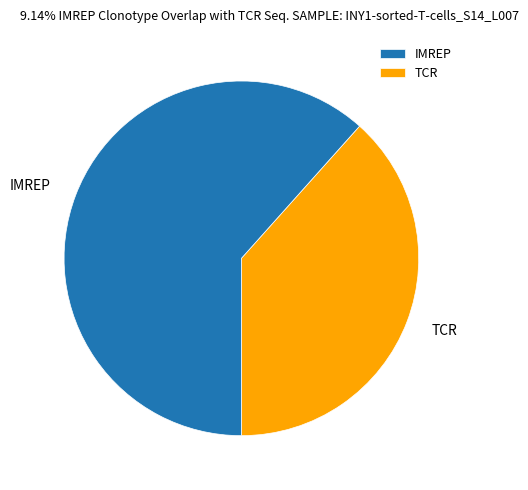

Which slice is the largest?

IMREP